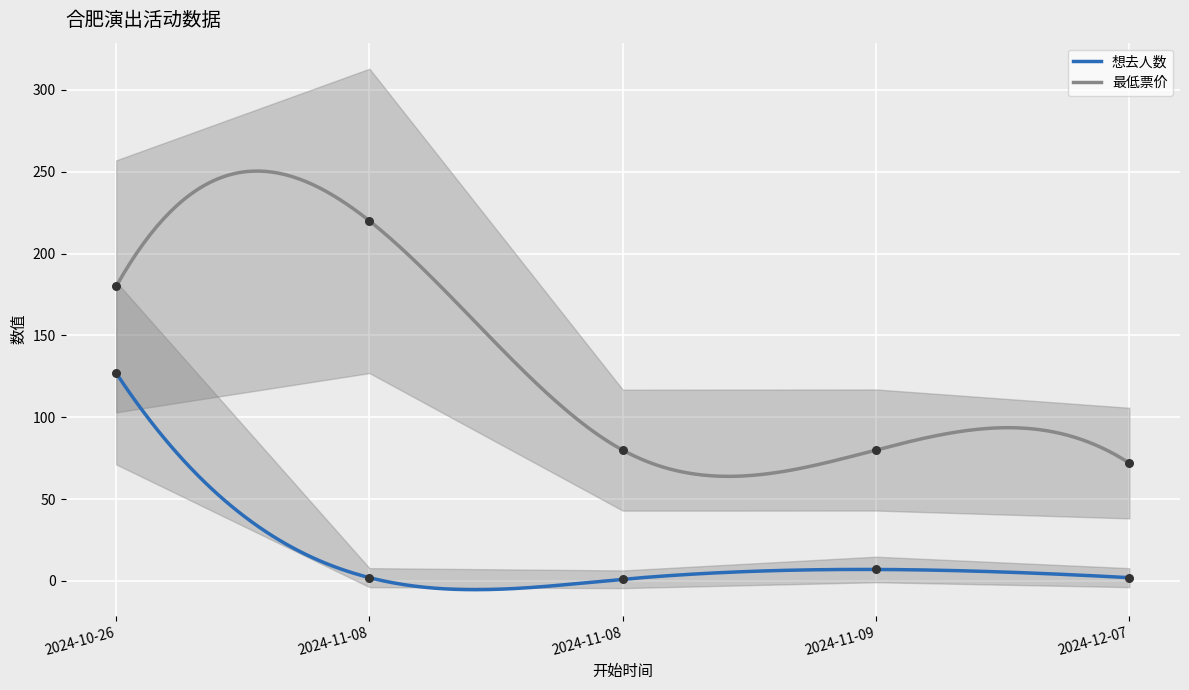

Which series contains the lowest Y value?

想去人数